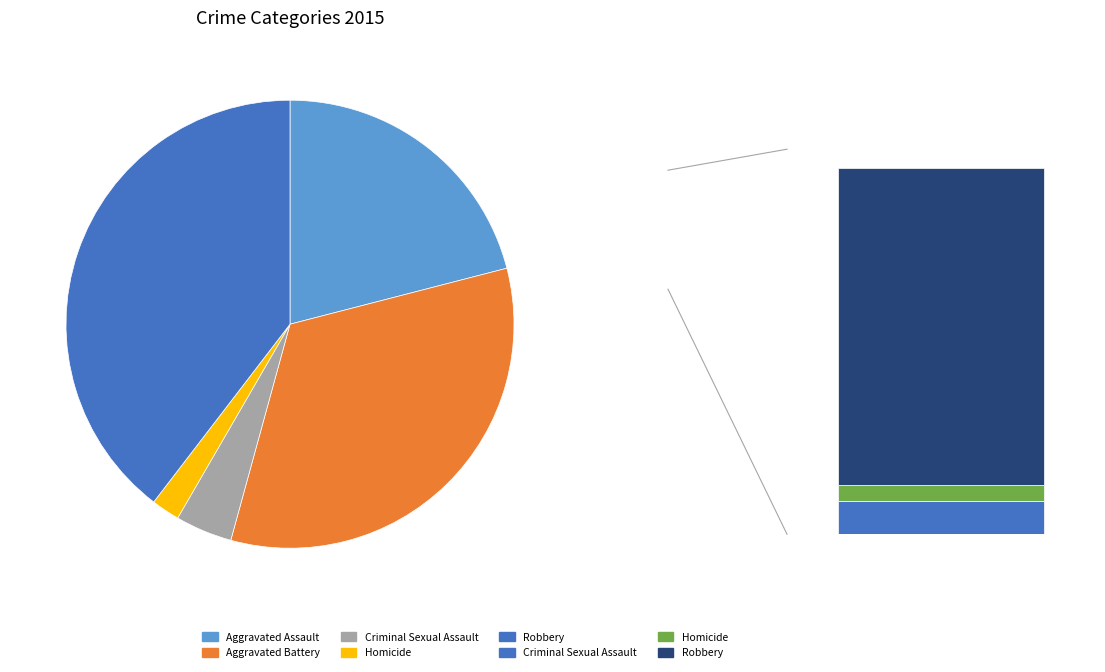

Does Aggravated Battery represent more than half of the total?

No